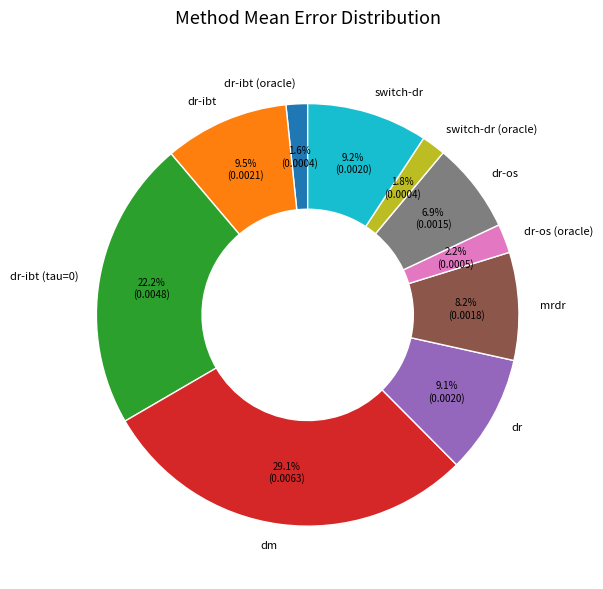

True or false: dr-ibt accounts for 4% of the total.

False